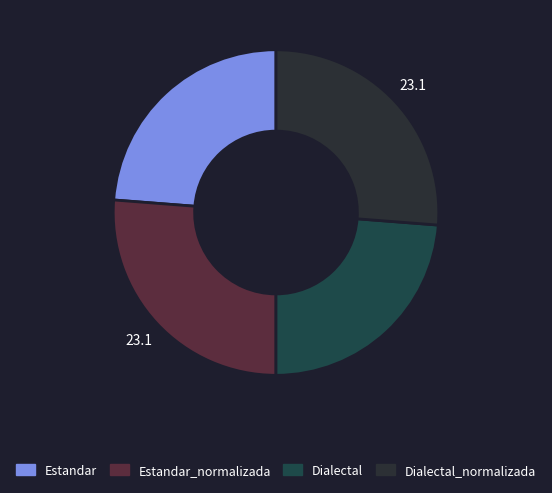

To the nearest percent, what is the difference between the largest and smallest slice percentages?

2%